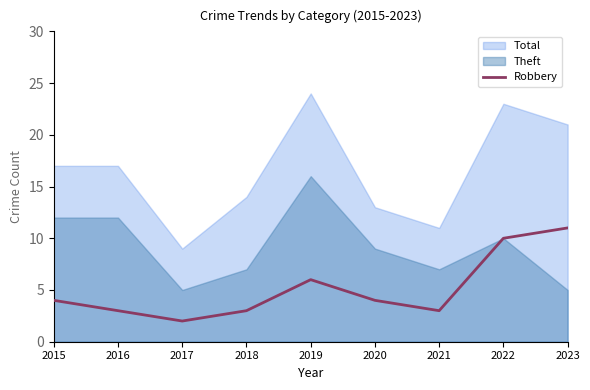

Does the chart have visible grid lines?

No